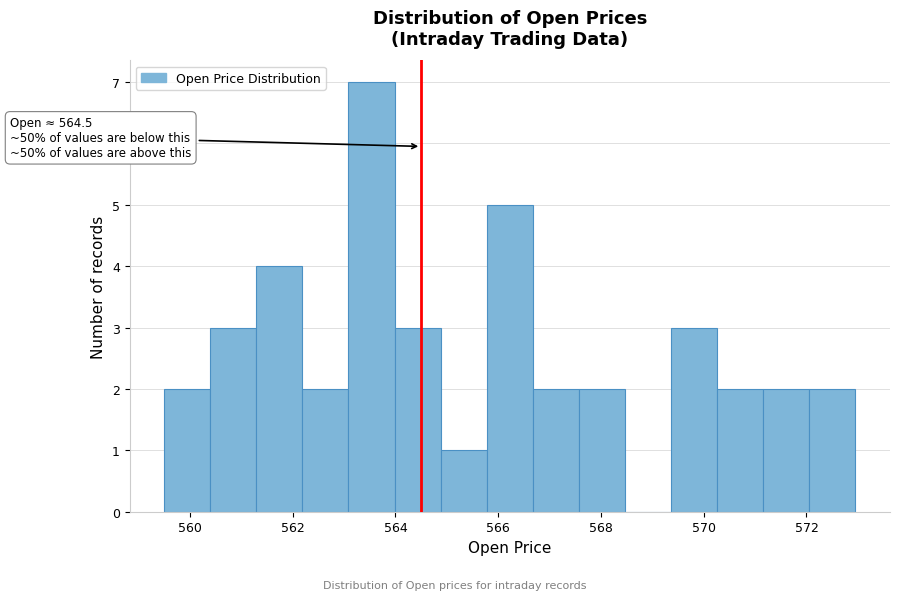

Which range on the x-axis has the tallest bar?

563.0 to 564.0